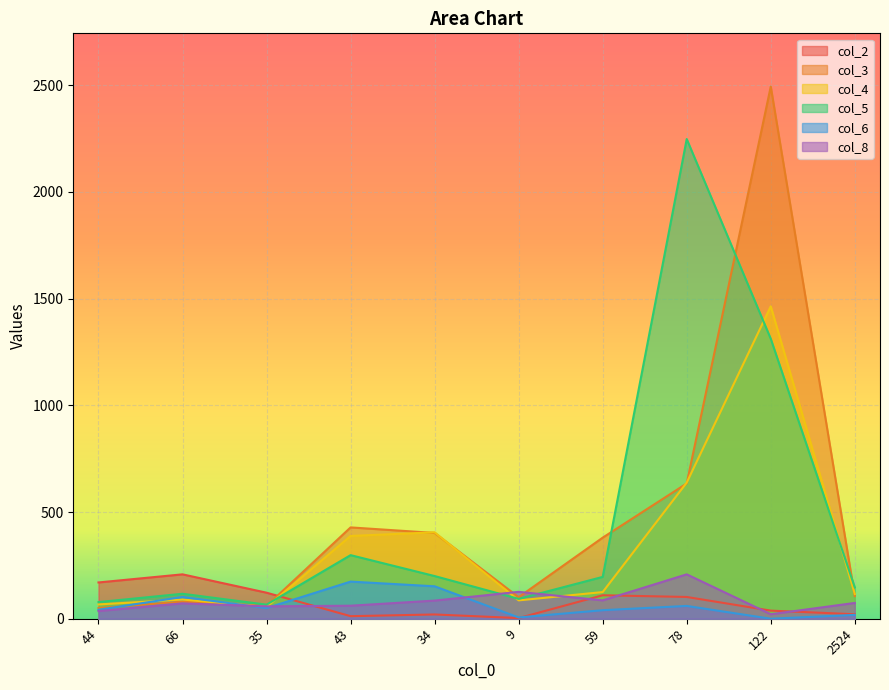

At how many categories does at least one series exceed 885?

2